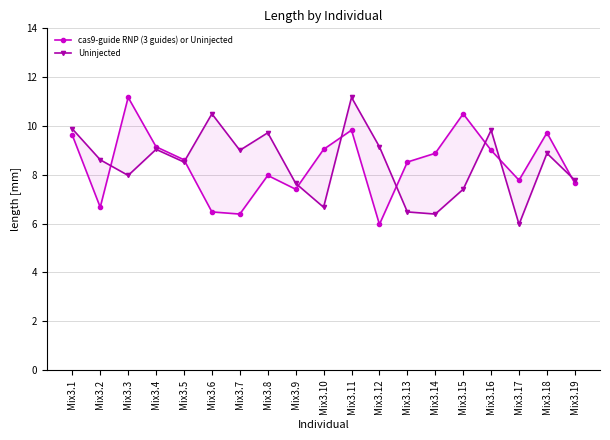

Where do cas9-guide RNP (3 guides) or Uninjected and Uninjected first cross each other?

Mix3.2 and Mix3.3